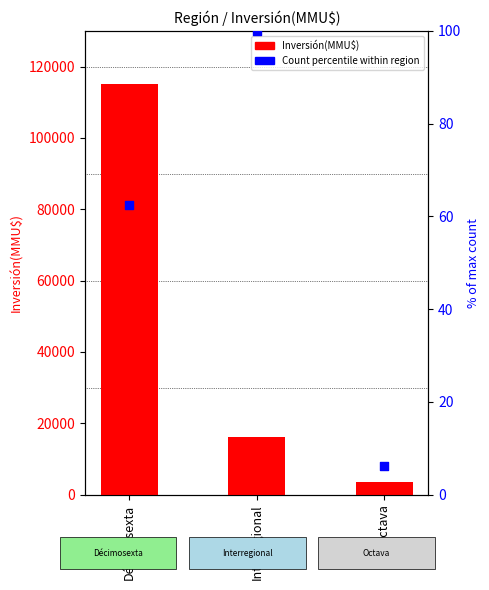

What is the total value across all series at Décimosexta?

115179.5